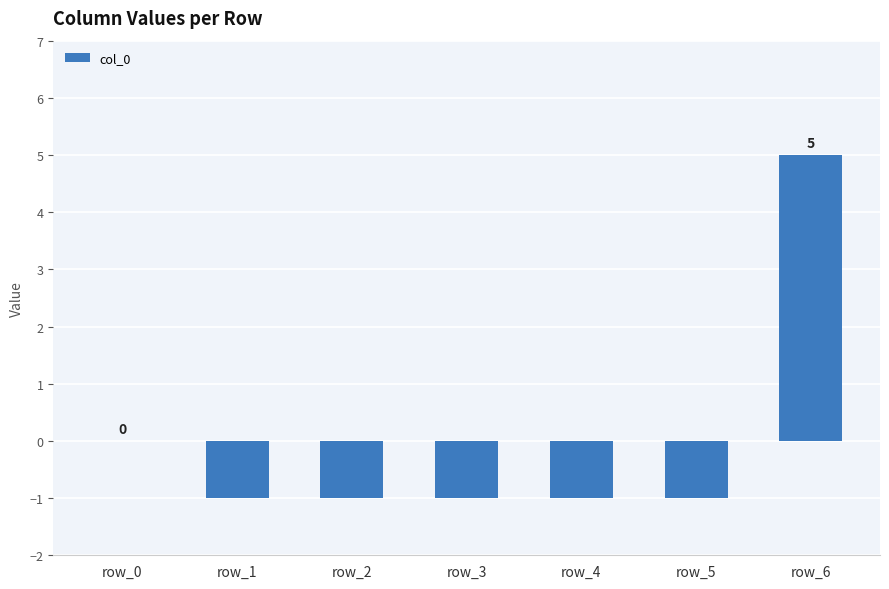

Reading left to right, what are all the values shown in this chart?

row_0=0	row_1=-1	row_2=-1	row_3=-1	row_4=-1	row_5=-1	row_6=5